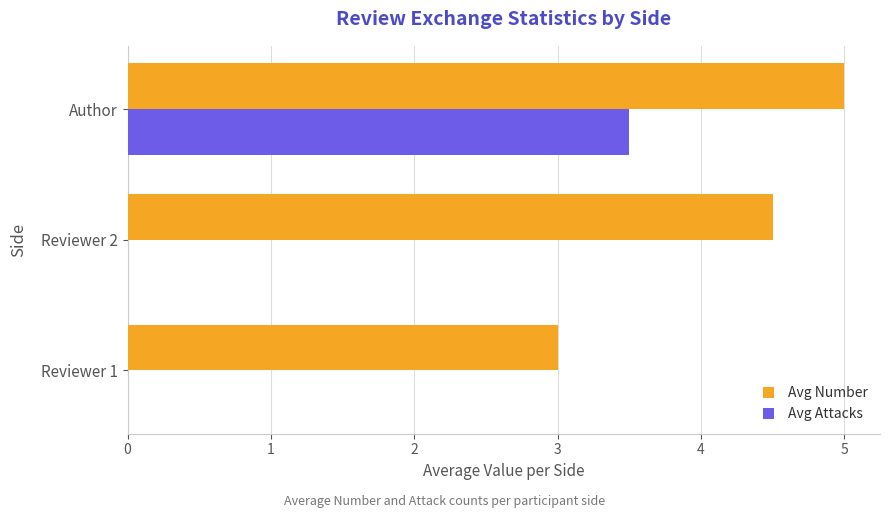

How many data points does each series have?

3